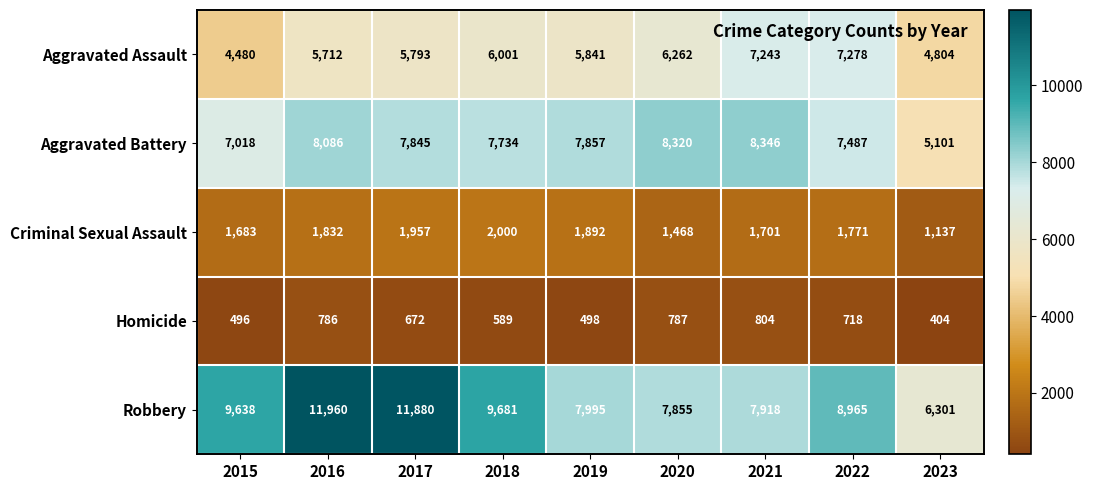

The Aggravated Battery series shows 8086 at 2016. True or false?

True